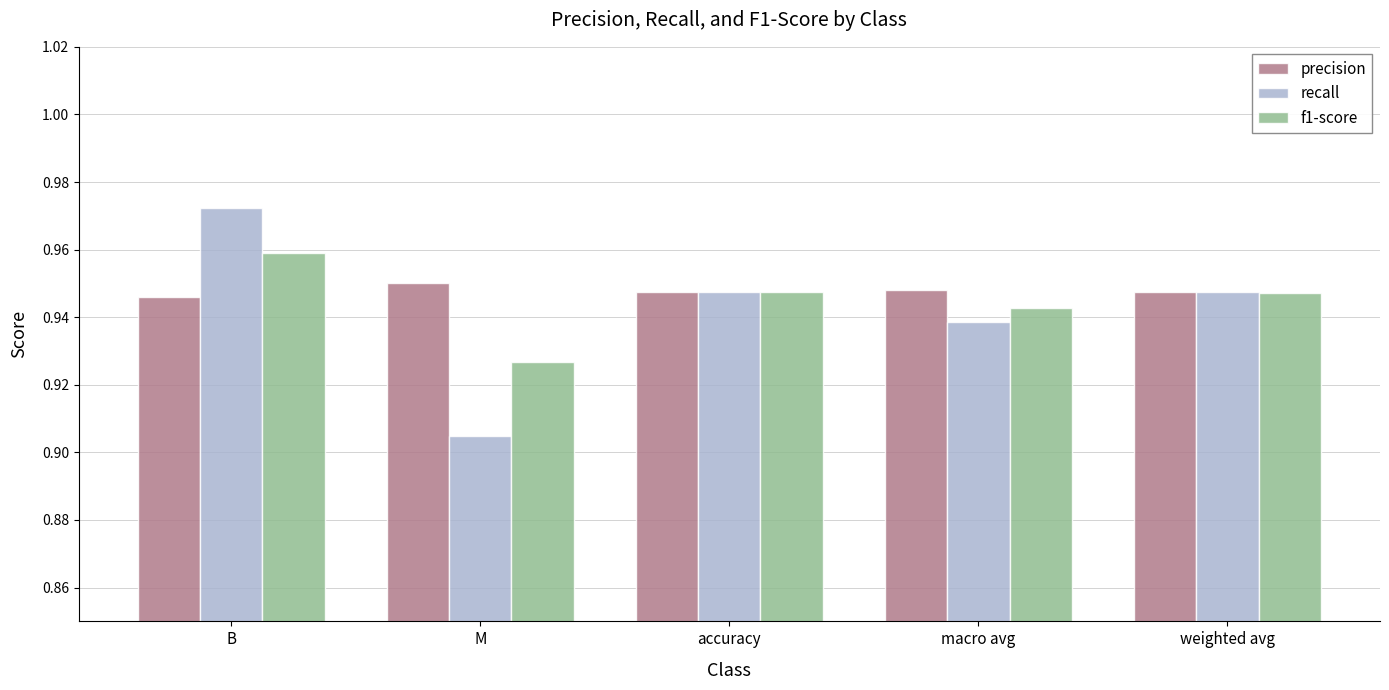

Is it true that f1-score equals 1.7 at macro avg?

False